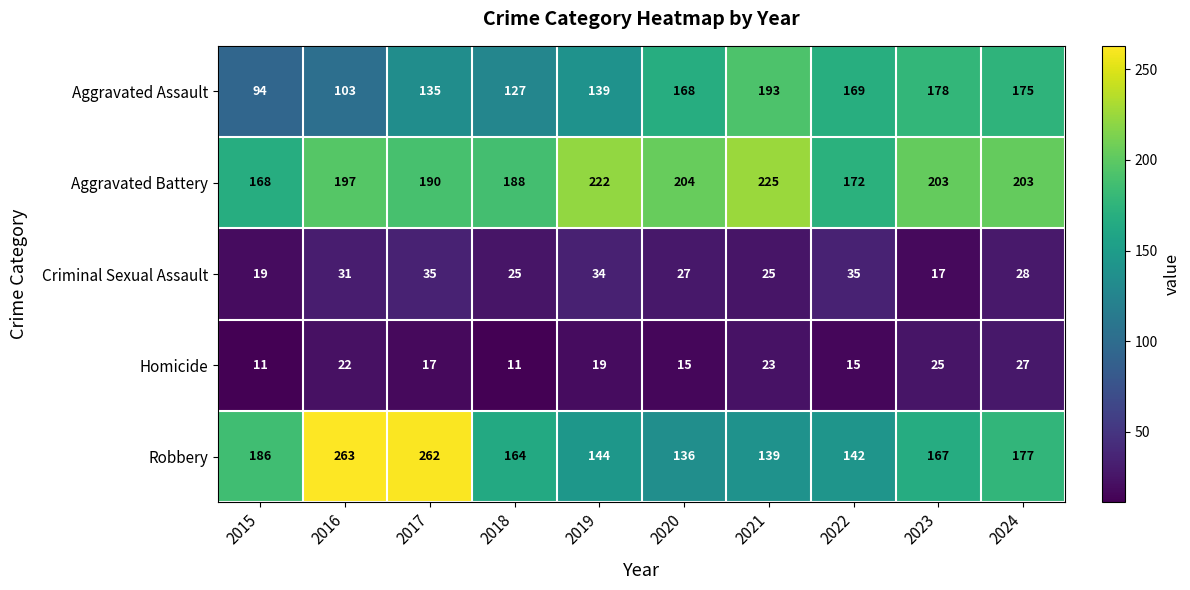

What is the greatest value displayed?

263